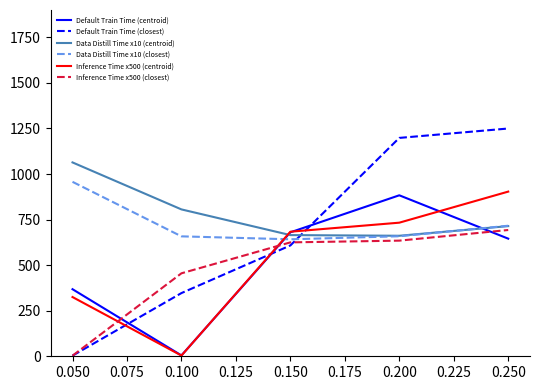

The value of Default Train Time (closest) at 0.250 is 743.5. True or false?

False